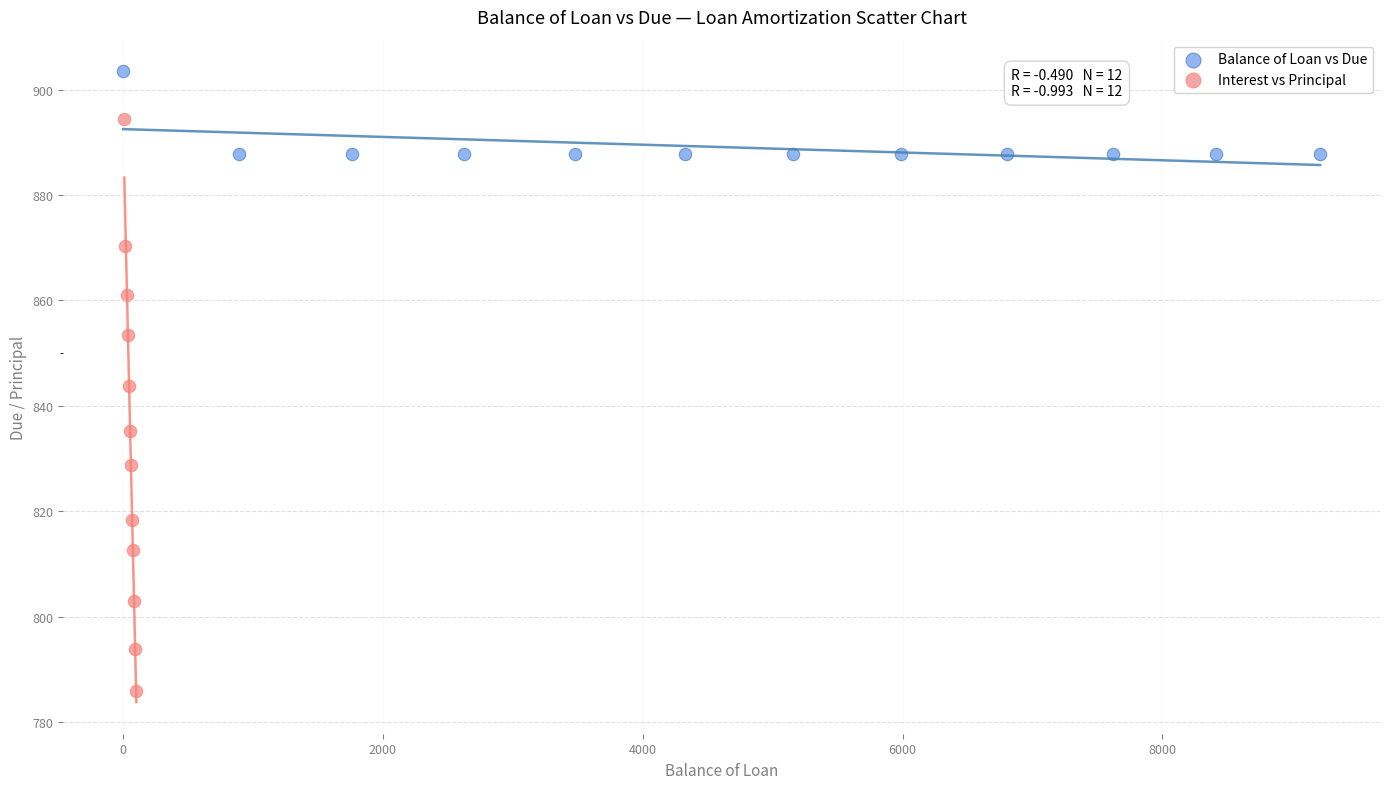

Which series has the widest spread of Y values?

Interest vs Principal